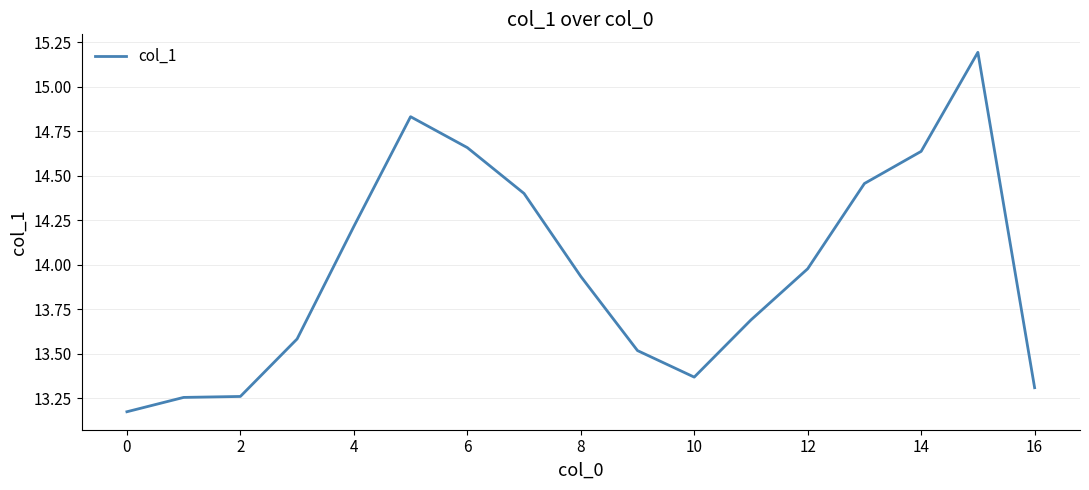

How many series are shown in this chart?

1